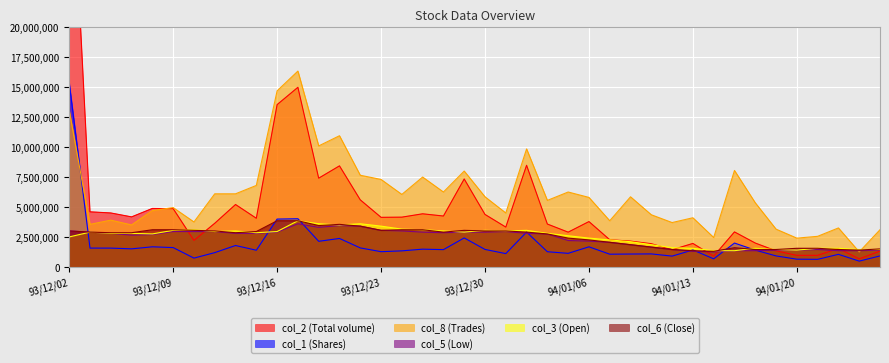

Reading right to left, list all the values displayed in this chart.

col_2: 94/01/26=1320050.0	94/01/25=668550.0	94/01/24=1537700.0	94/01/21=962950.0	94/01/20=958600.0	94/01/19=1337350.0	94/01/18=1989000.0	94/01/17=2918100.0	94/01/14=893800.0	94/01/13=1956350.0	94/01/12=1430050.0	94/01/11=1934250.0	94/01/10=2149100.0	94/01/07=2264000.0	94/01/06=3781700.0	94/01/05=2898200.0	94/01/04=3575050.0	94/01/03=8481150.0	93/12/31=3321150.0	93/12/30=4377600.0	93/12/29=7339250.0	93/12/28=4244750.0	93/12/27=4430800.0	93/12/24=4151200.0	93/12/23=4135900.0	93/12/22=5596300.0	93/12/21=8434550.0	93/12/20=7406350.0	93/12/17=14994650.0	93/12/16=13547700.0	93/12/15=4058400.0	93/12/14=5206600.0	93/12/13=3639650.0	93/12/10=2208500.0	93/12/09=4864050.0	93/12/08=4878900.0	93/12/07=4172900.0	93/12/06=4500050.0	93/12/03=4595700.0	93/12/02=38630000.0
col_1: 94/01/26=914000.0	94/01/25=478000.0	94/01/24=1046000.0	94/01/21=628000.0	94/01/20=641000.0	94/01/19=913000.0	94/01/18=1399000.0	94/01/17=1988000.0	94/01/14=669000.0	94/01/13=1412000.0	94/01/12=897000.0	94/01/11=1081000.0	94/01/10=1071000.0	94/01/07=1057000.0	94/01/06=1674000.0	94/01/05=1129000.0	94/01/04=1263000.0	94/01/03=2904000.0	93/12/31=1107000.0	93/12/30=1455000.0	93/12/29=2416000.0	93/12/28=1438000.0	93/12/27=1478000.0	93/12/24=1336000.0	93/12/23=1267000.0	93/12/22=1582000.0	93/12/21=2372000.0	93/12/20=2133000.0	93/12/17=4019000.0	93/12/16=3991000.0	93/12/15=1388000.0	93/12/14=1784000.0	93/12/13=1188000.0	93/12/10=731000.0	93/12/09=1609000.0	93/12/08=1675000.0	93/12/07=1504000.0	93/12/06=1566000.0	93/12/03=1567000.0	93/12/02=15349000.0
col_8: 94/01/26=3100000.0	94/01/25=1250000.0	94/01/24=3250000.0	94/01/21=2550000.0	94/01/20=2400000.0	94/01/19=3150000.0	94/01/18=5350000.0	94/01/17=8050000.0	94/01/14=2450000.0	94/01/13=4100000.0	94/01/12=3700000.0	94/01/11=4350000.0	94/01/10=5850000.0	94/01/07=3850000.0	94/01/06=5800000.0	94/01/05=6250000.0	94/01/04=5550000.0	94/01/03=9850000.0	93/12/31=4500000.0	93/12/30=5850000.0	93/12/29=8000000.0	93/12/28=6250000.0	93/12/27=7500000.0	93/12/24=6050000.0	93/12/23=7300000.0	93/12/22=7650000.0	93/12/21=10950000.0	93/12/20=10100000.0	93/12/17=16350000.0	93/12/16=14700000.0	93/12/15=6800000.0	93/12/14=6100000.0	93/12/13=6100000.0	93/12/10=3750000.0	93/12/09=4950000.0	93/12/08=4700000.0	93/12/07=3500000.0	93/12/06=3900000.0	93/12/03=3550000.0	93/12/02=13050000.0
col_5: 94/01/26=1400000.0	94/01/25=1350000.0	94/01/24=1350000.0	94/01/21=1450000.0	94/01/20=1400000.0	94/01/19=1400000.0	94/01/18=1350000.0	94/01/17=1350000.0	94/01/14=1250000.0	94/01/13=1300000.0	94/01/12=1450000.0	94/01/11=1650000.0	94/01/10=1850000.0	94/01/07=2050000.0	94/01/06=2150000.0	94/01/05=2200000.0	94/01/04=2750000.0	94/01/03=2800000.0	93/12/31=2950000.0	93/12/30=2900000.0	93/12/29=2900000.0	93/12/28=2850000.0	93/12/27=2900000.0	93/12/24=3000000.0	93/12/23=3050000.0	93/12/22=3400000.0	93/12/21=3450000.0	93/12/20=3300000.0	93/12/17=3600000.0	93/12/16=2900000.0	93/12/15=2800000.0	93/12/14=2800000.0	93/12/13=2950000.0	93/12/10=2950000.0	93/12/09=2950000.0	93/12/08=2700000.0	93/12/07=2650000.0	93/12/06=2800000.0	93/12/03=2900000.0	93/12/02=3000000.0
col_3: 94/01/26=1450000.0	94/01/25=1450000.0	94/01/24=1550000.0	94/01/21=1550000.0	94/01/20=1400000.0	94/01/19=1450000.0	94/01/18=1550000.0	94/01/17=1350000.0	94/01/14=1350000.0	94/01/13=1550000.0	94/01/12=1600000.0	94/01/11=1850000.0	94/01/10=2100000.0	94/01/07=2250000.0	94/01/06=2400000.0	94/01/05=2600000.0	94/01/04=2800000.0	94/01/03=3050000.0	93/12/31=3000000.0	93/12/30=3050000.0	93/12/29=2900000.0	93/12/28=3000000.0	93/12/27=3100000.0	93/12/24=3150000.0	93/12/23=3400000.0	93/12/22=3600000.0	93/12/21=3500000.0	93/12/20=3600000.0	93/12/17=3850000.0	93/12/16=2950000.0	93/12/15=2850000.0	93/12/14=3000000.0	93/12/13=2950000.0	93/12/10=3100000.0	93/12/09=3050000.0	93/12/08=2750000.0	93/12/07=2800000.0	93/12/06=2800000.0	93/12/03=2900000.0	93/12/02=2500000.0
col_6: 94/01/26=1500000.0	94/01/25=1400000.0	94/01/24=1450000.0	94/01/21=1550000.0	94/01/20=1550000.0	94/01/19=1450000.0	94/01/18=1450000.0	94/01/17=1600000.0	94/01/14=1300000.0	94/01/13=1350000.0	94/01/12=1450000.0	94/01/11=1650000.0	94/01/10=1850000.0	94/01/07=2050000.0	94/01/06=2250000.0	94/01/05=2400000.0	94/01/04=2750000.0	94/01/03=2900000.0	93/12/31=3000000.0	93/12/30=3000000.0	93/12/29=3050000.0	93/12/28=2900000.0	93/12/27=3100000.0	93/12/24=3100000.0	93/12/23=3050000.0	93/12/22=3400000.0	93/12/21=3550000.0	93/12/20=3450000.0	93/12/17=3850000.0	93/12/16=3850000.0	93/12/15=2950000.0	93/12/14=2850000.0	93/12/13=3000000.0	93/12/10=3050000.0	93/12/09=3100000.0	93/12/08=3100000.0	93/12/07=2850000.0	93/12/06=2850000.0	93/12/03=2900000.0	93/12/02=3000000.0